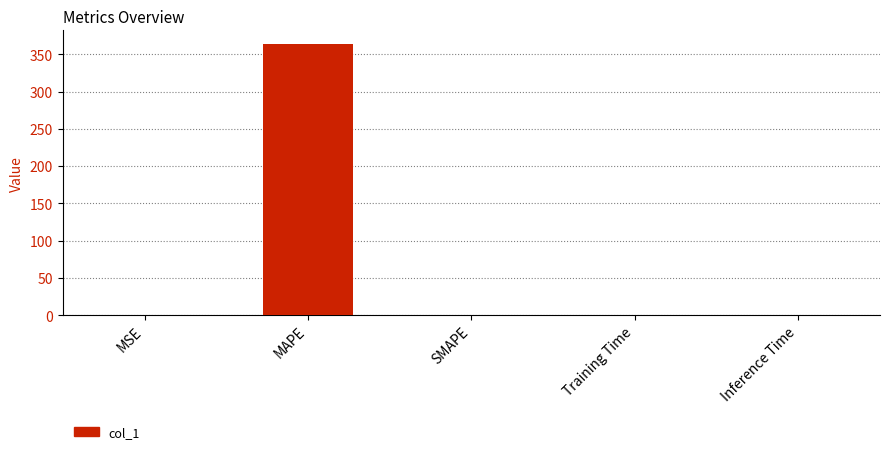

Are the bars grouped side by side (vs. stacked)?

No